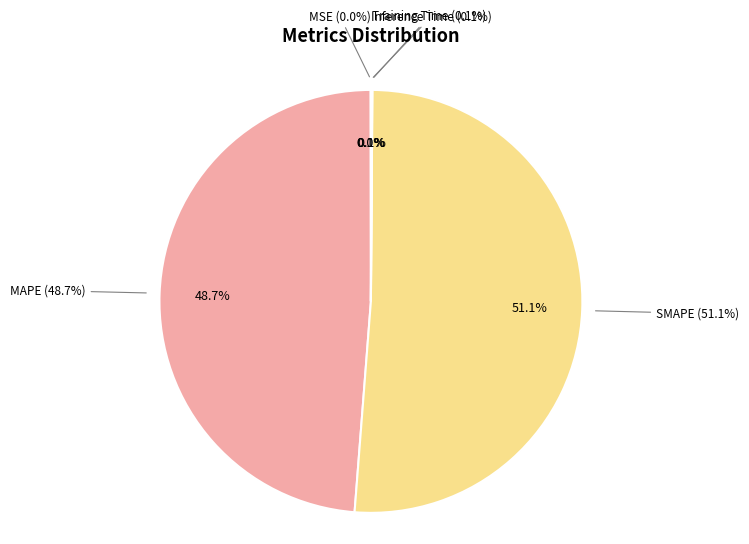

Which category has the smallest portion of the pie?

MSE